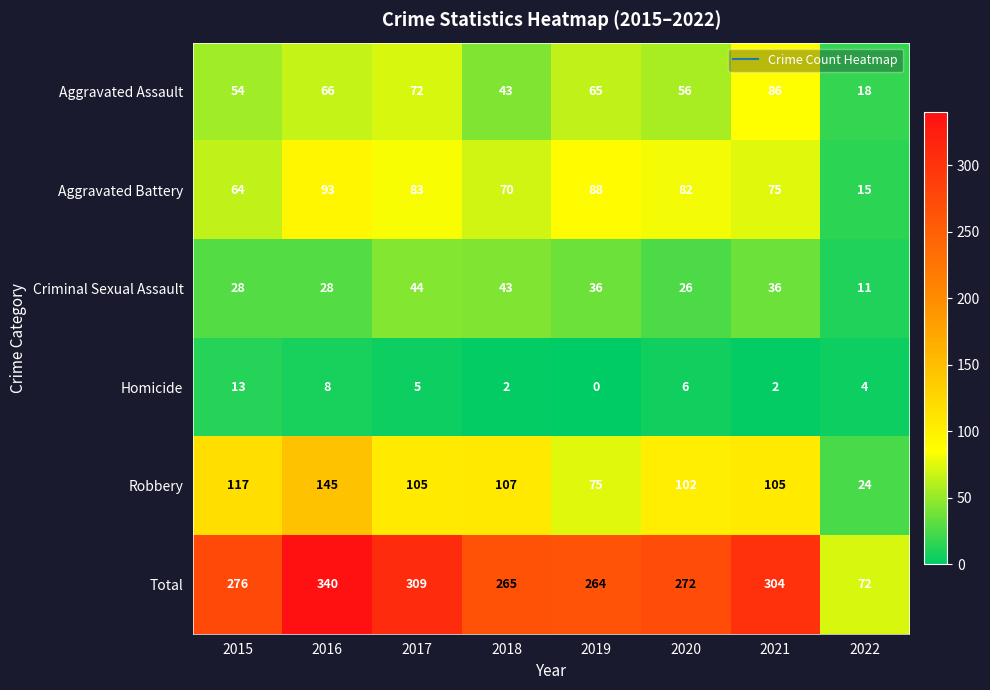

What is the sum of all Criminal Sexual Assault values?

252